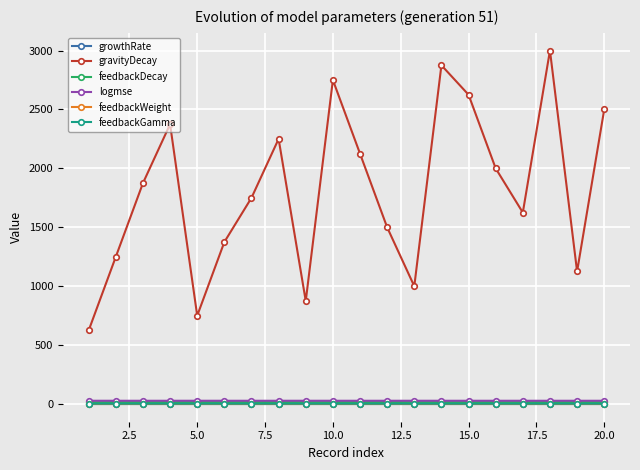

How many interior local valleys does the gravityDecay series have?

5